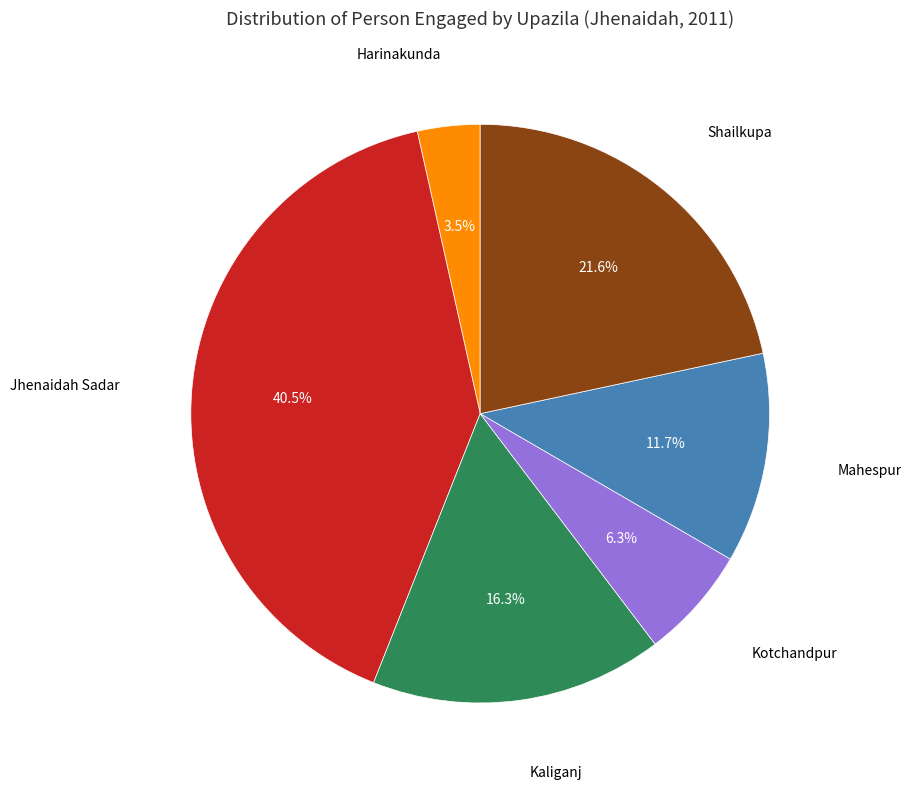

Is there a majority slice in this chart?

No